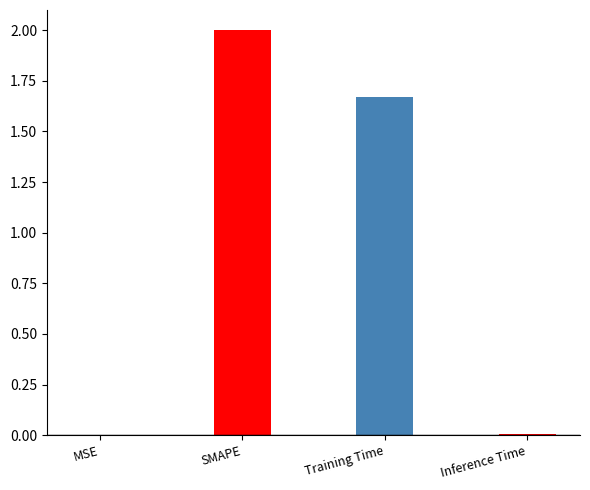

What is the label of the 4th bar from the right?

MSE